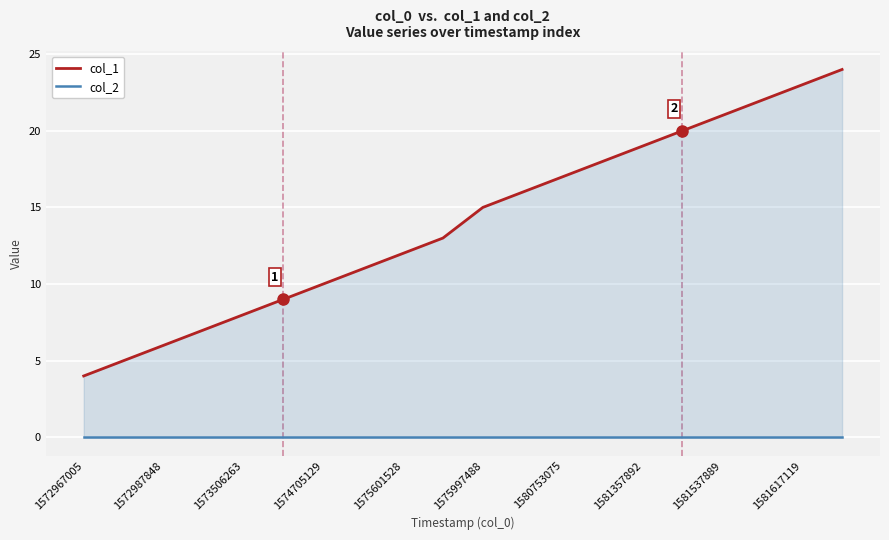

What is the maximum value shown in the chart?

24